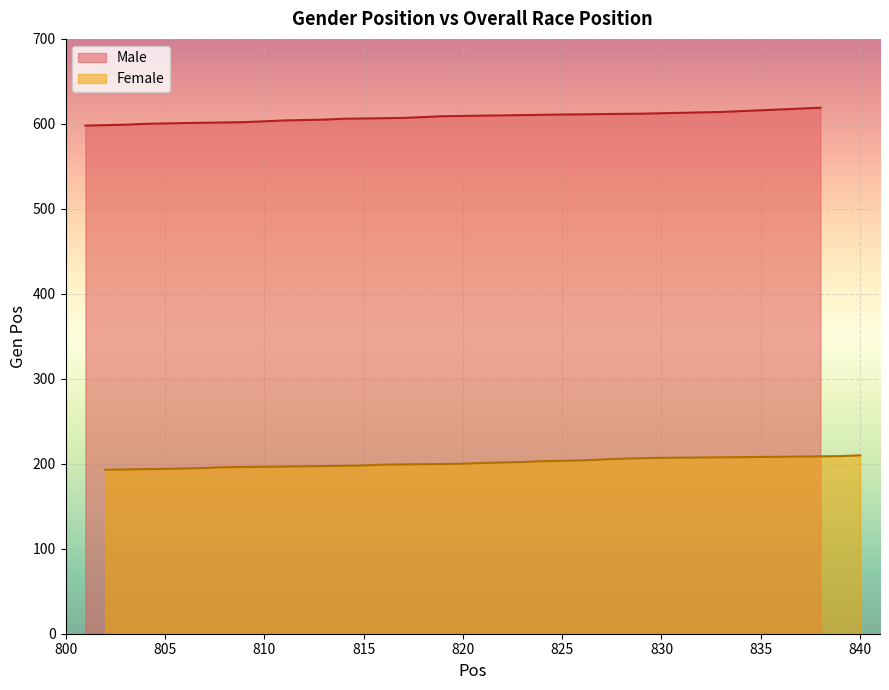

How many data points does each series have?

18